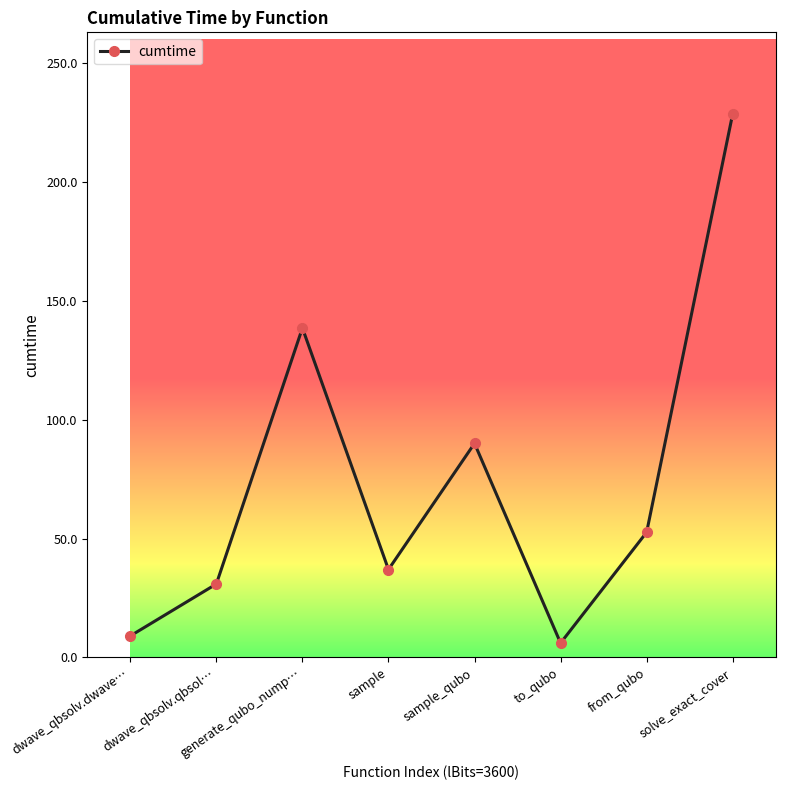

What is the difference between the values at dwave_qbsolv.qbsol… and to_qubo?

24.9